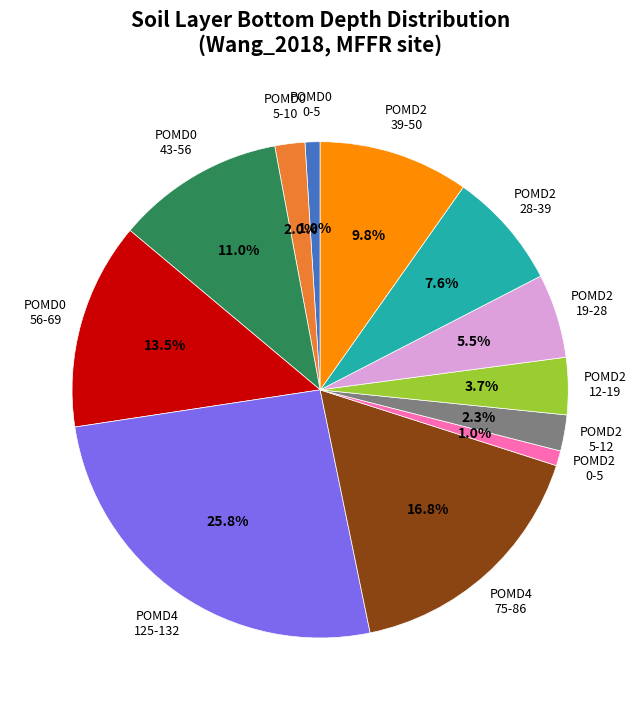

Is there any slice that represents more than half of the pie?

No